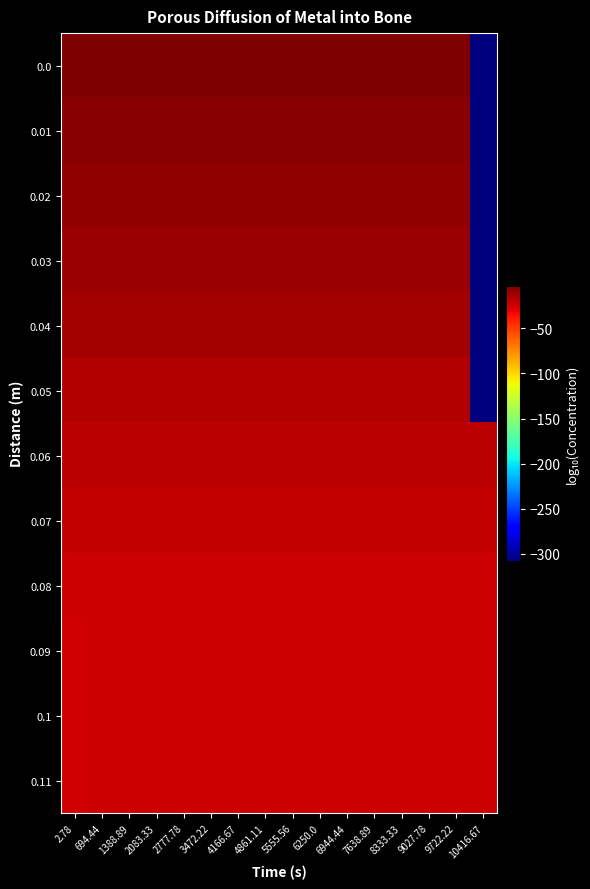

Rank the series by their maximum value, from lowest to highest.

0.11, 0.1, 0.09, 0.08, 0.07, 0.06, 0.05, 0.04, 0.03, 0.02, 0.01, 0.0